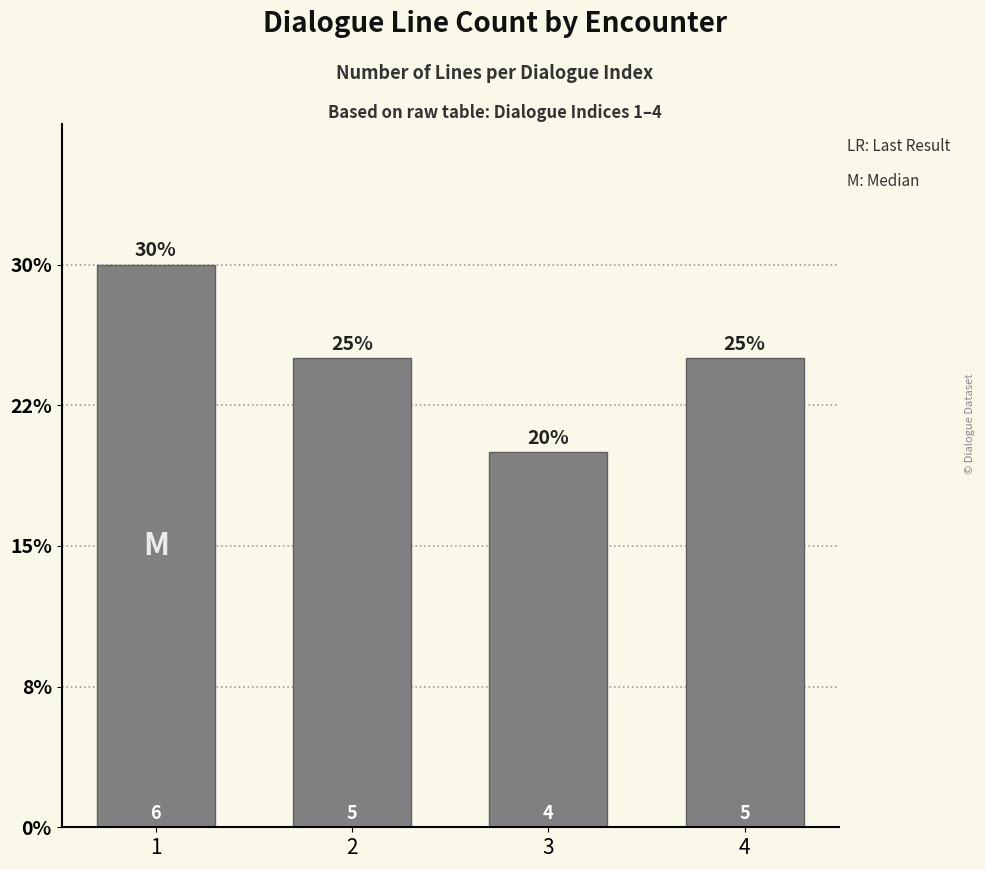

Does the chart contain any negative values?

No